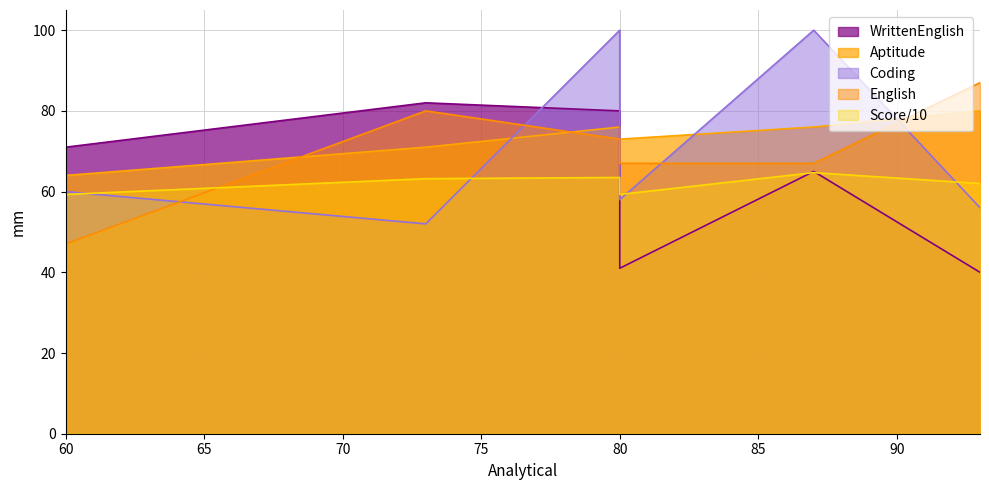

In WrittenEnglish, how many points are higher than both neighbors (excluding endpoints)?

2